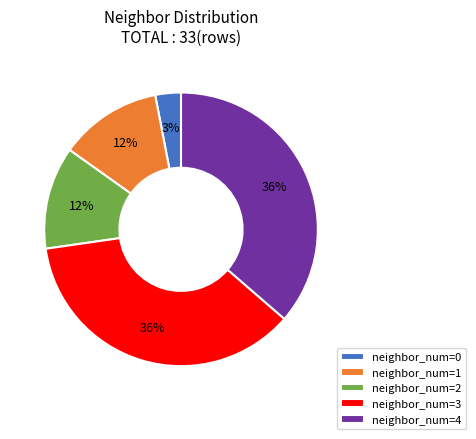

Is it true that neighbor_num=2 is 12% of the pie?

True